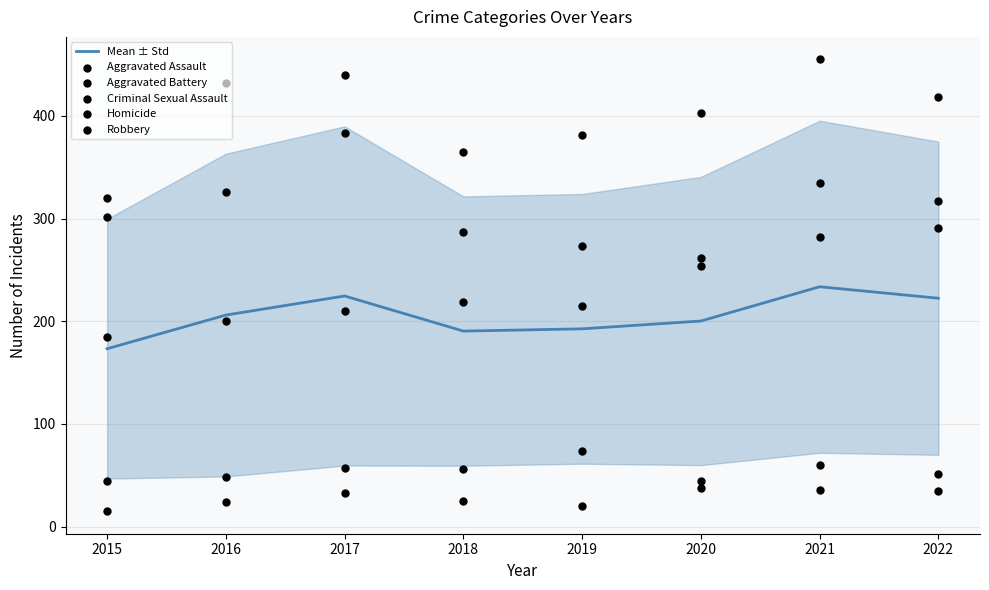

At how many categories does at least one series exceed 416?

4